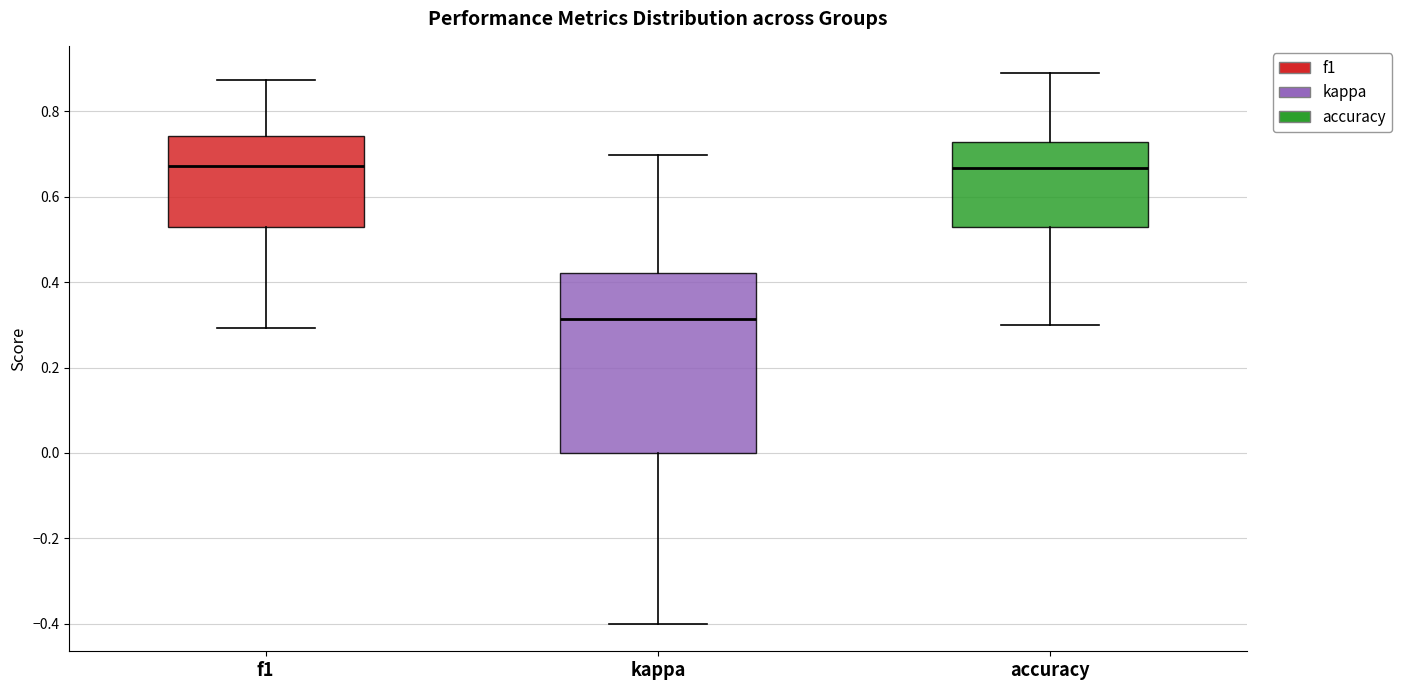

Comparing the boxes themselves (not the whiskers), which one is the tallest?

kappa